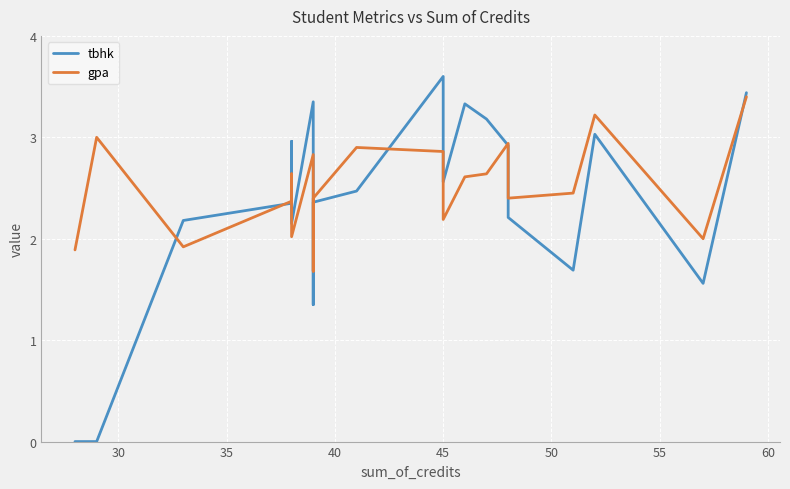

The value of gpa at 30 is 3.0. True or false?

True